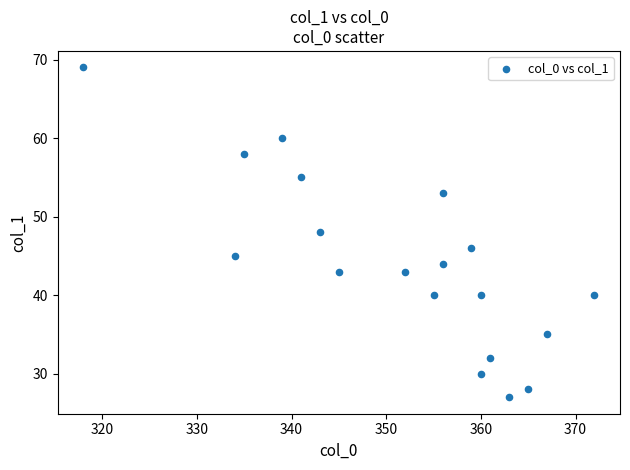

What is the range of Y values (max minus min)?

42